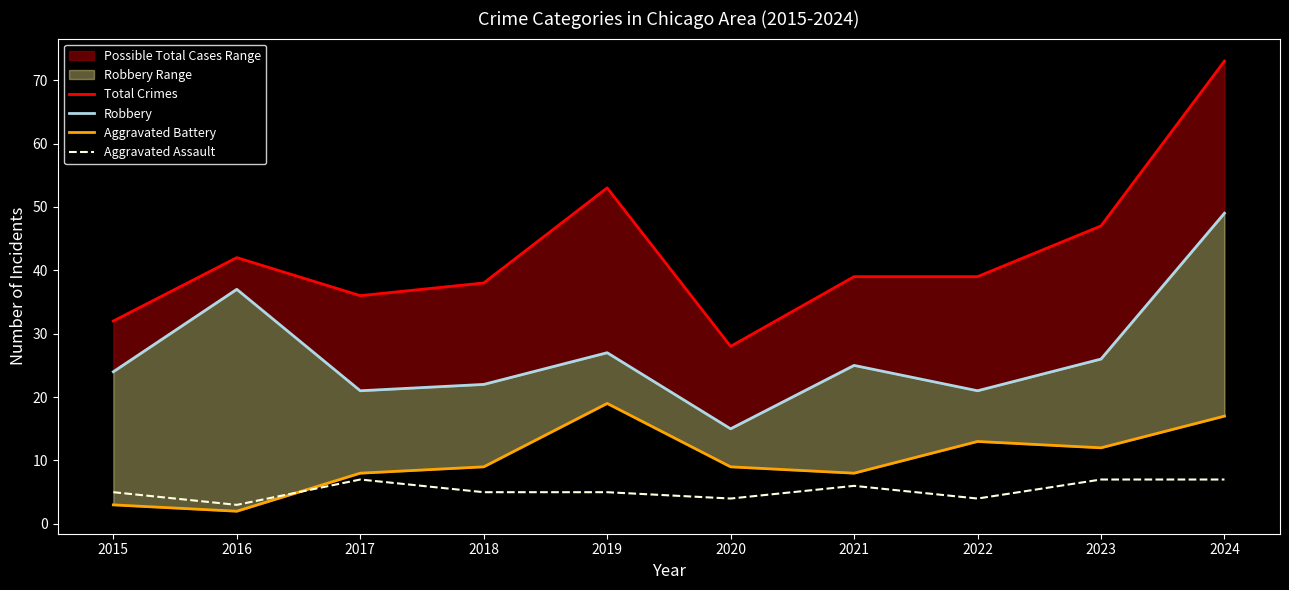

What is the value of the Total Crimes point at the 8th from the left?

39